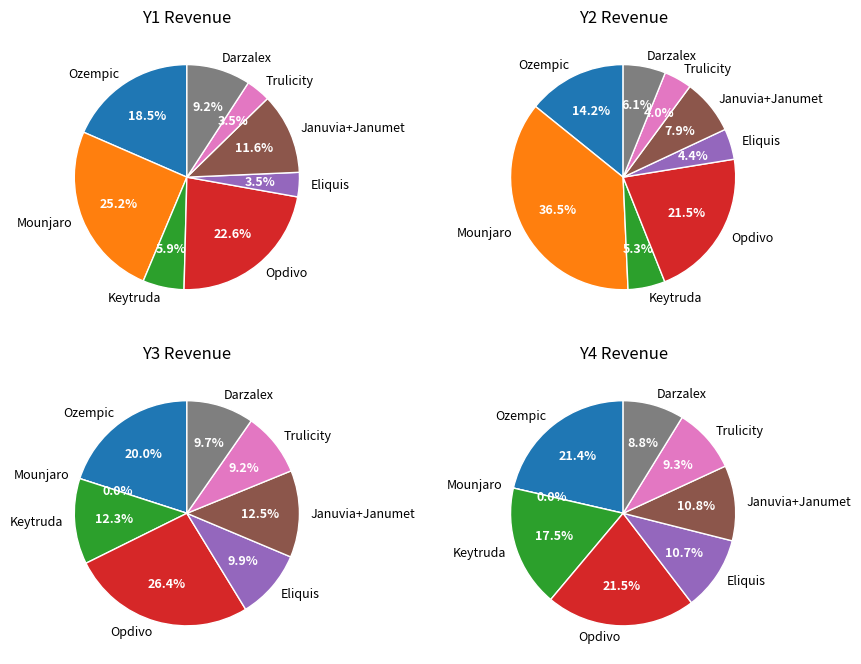

True or false: Mounjaro accounts for 1% of the total.

False